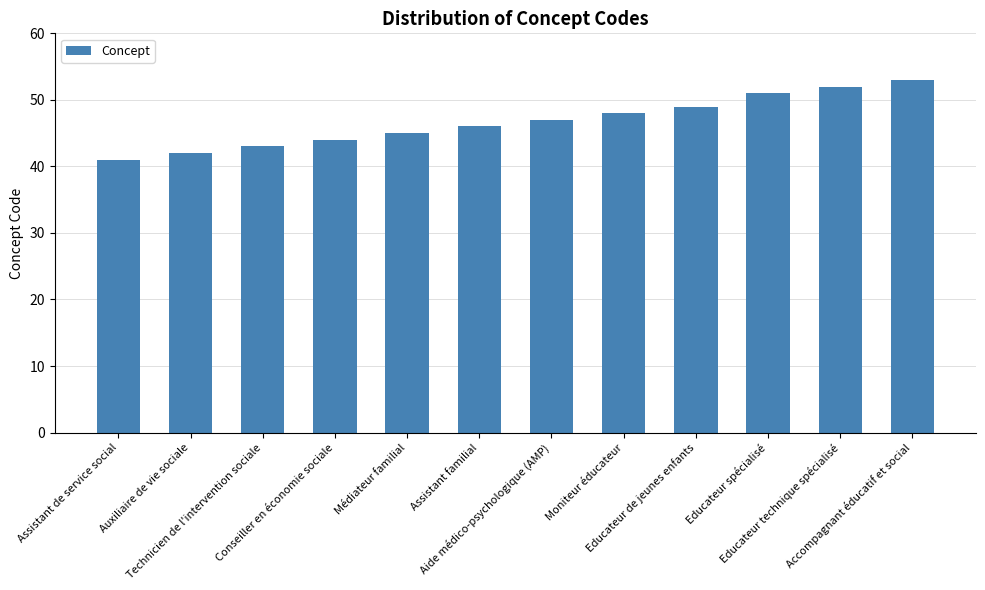

What is the difference between the values at Moniteur éducateur and Educateur technique spécialisé?

4